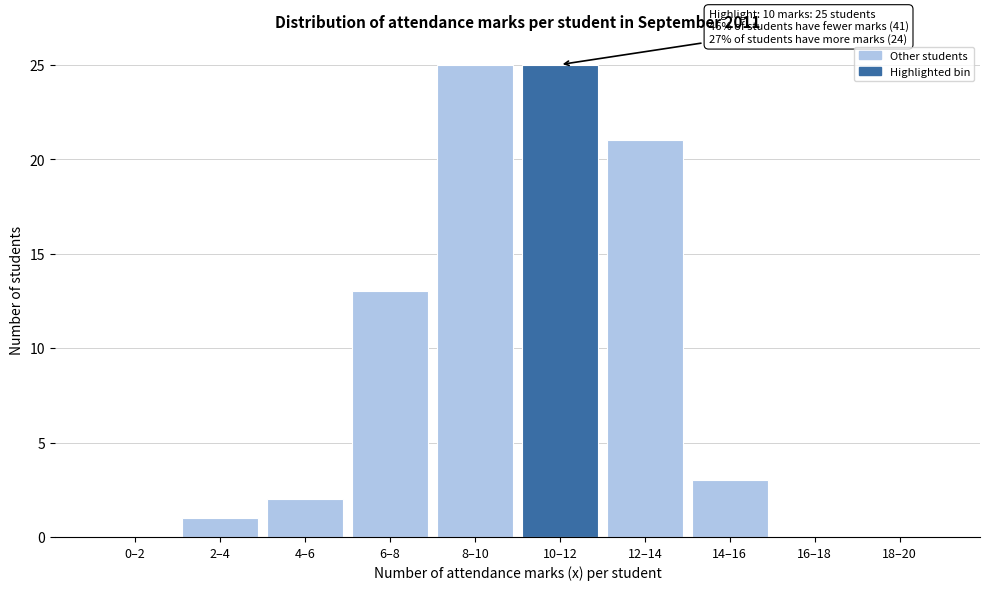

Reading left to right, what are all the values shown in this chart?

0–2=0	2–4=1	4–6=2	6–8=13	8–10=25	10–12=25	12–14=21	14–16=3	16–18=0	18–20=0